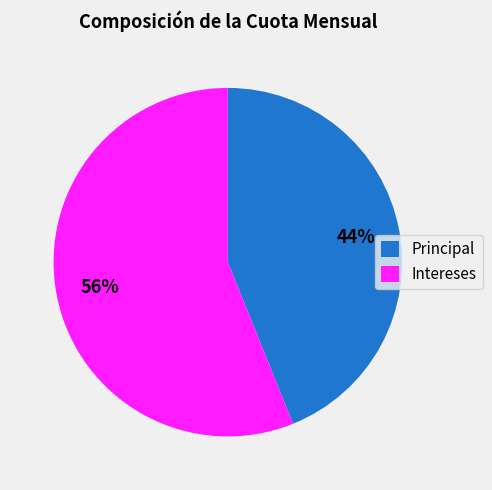

Which category has the biggest portion of the pie?

Intereses